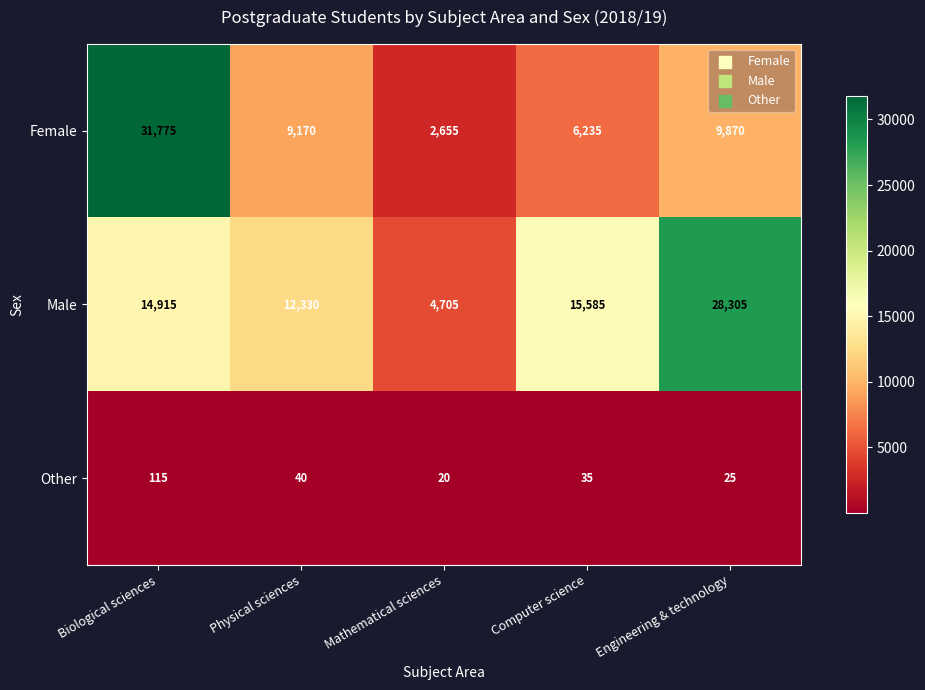

The Other series shows 9 at Mathematical sciences. True or false?

False